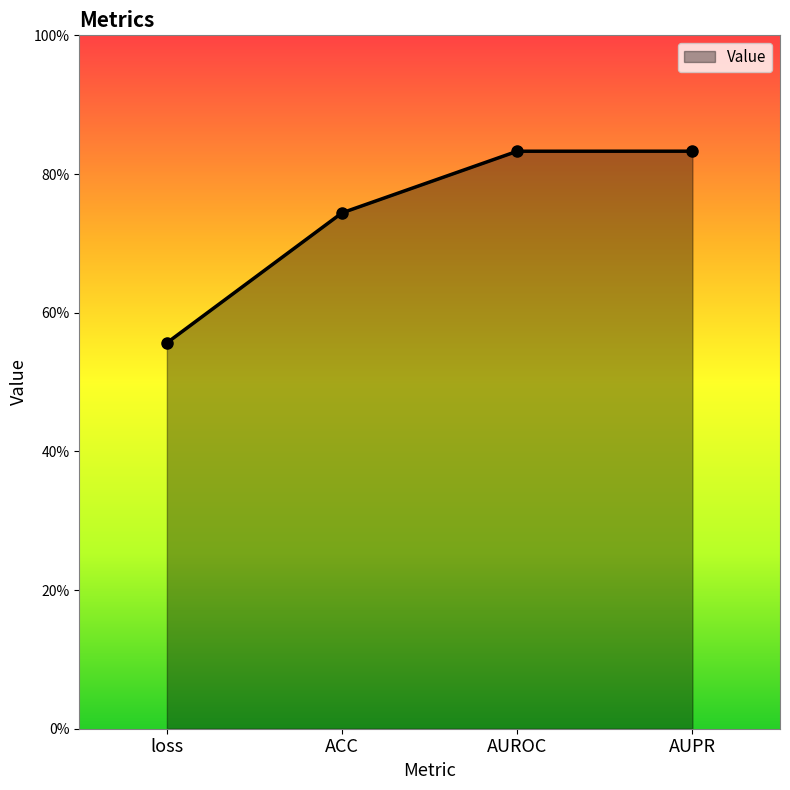

What is the value of the 1st point from the left?

0.6